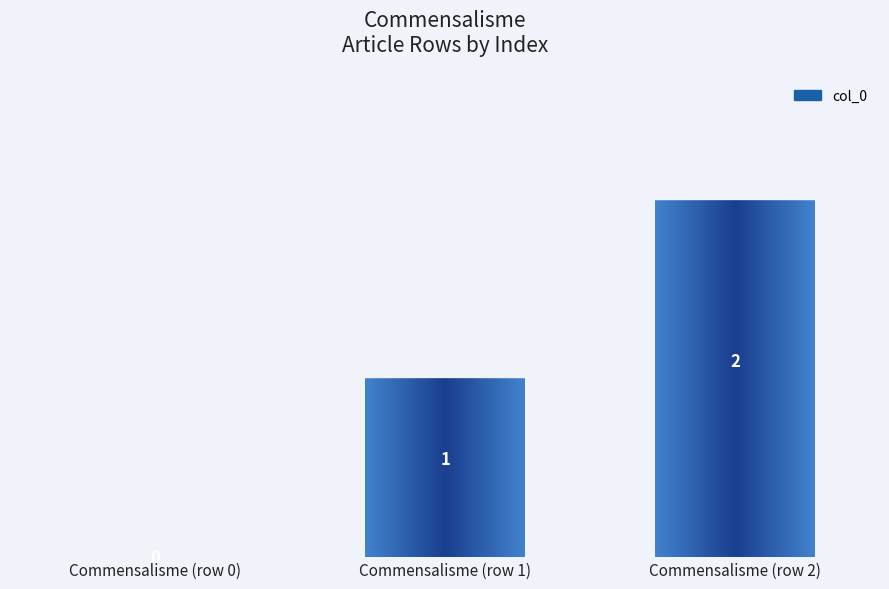

Reading right to left, extract all data points from this chart.

2	1	0